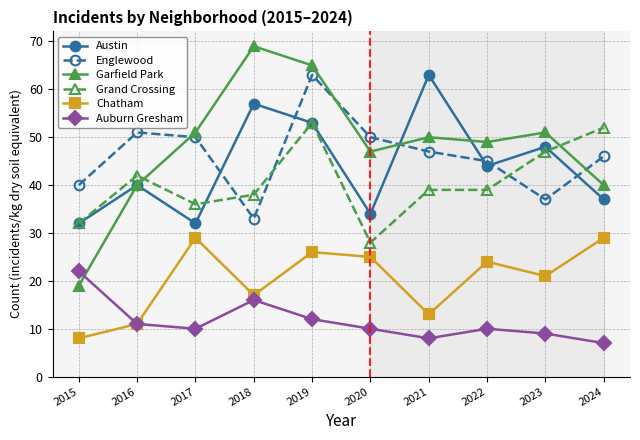

How many data points does each series have?

10